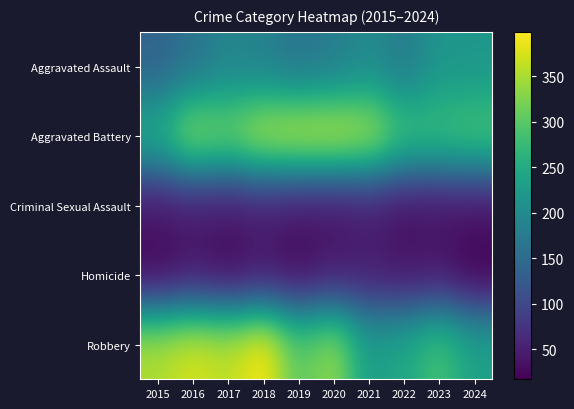

At which category is the sum across all series the highest?

2018